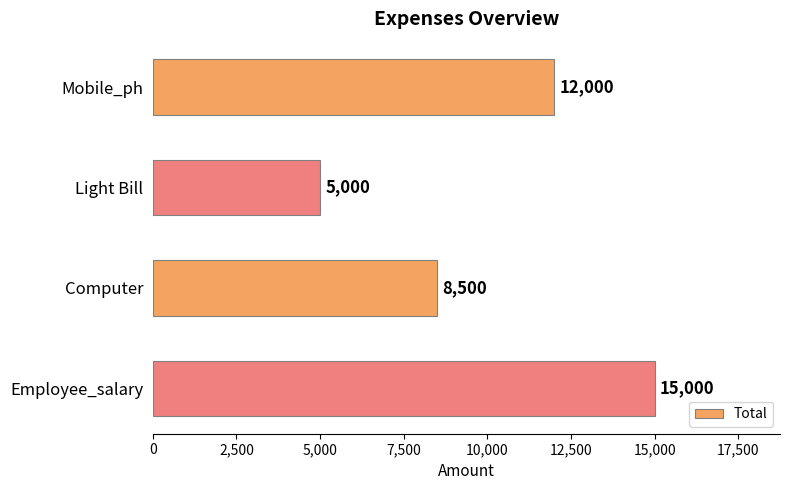

Reading bottom to top, what are all the values shown in this chart?

Employee_salary=15000	Computer=8500	Light Bill=5000	Mobile_ph=12000